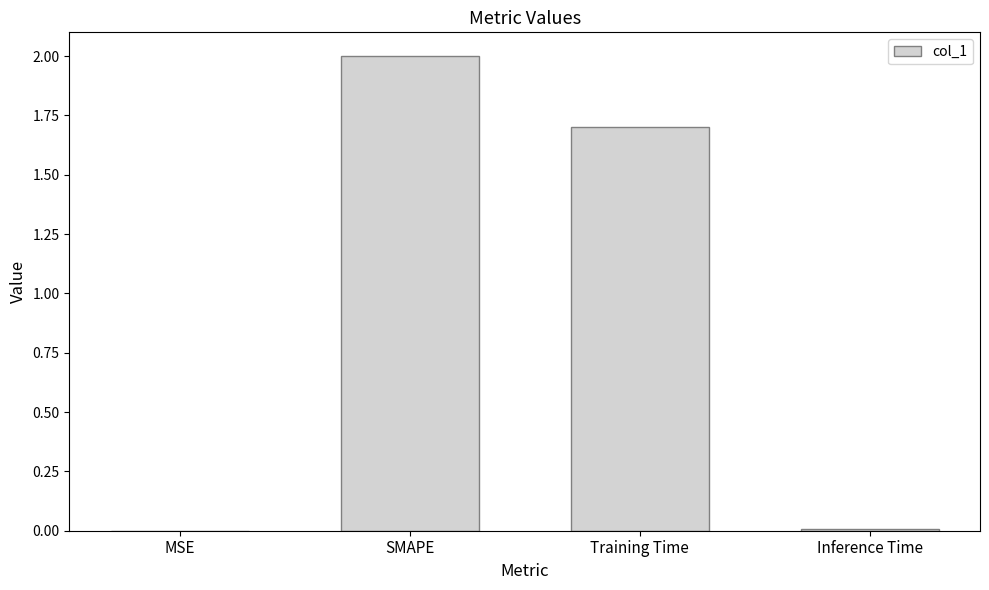

Which has a higher value, Inference Time or SMAPE?

SMAPE